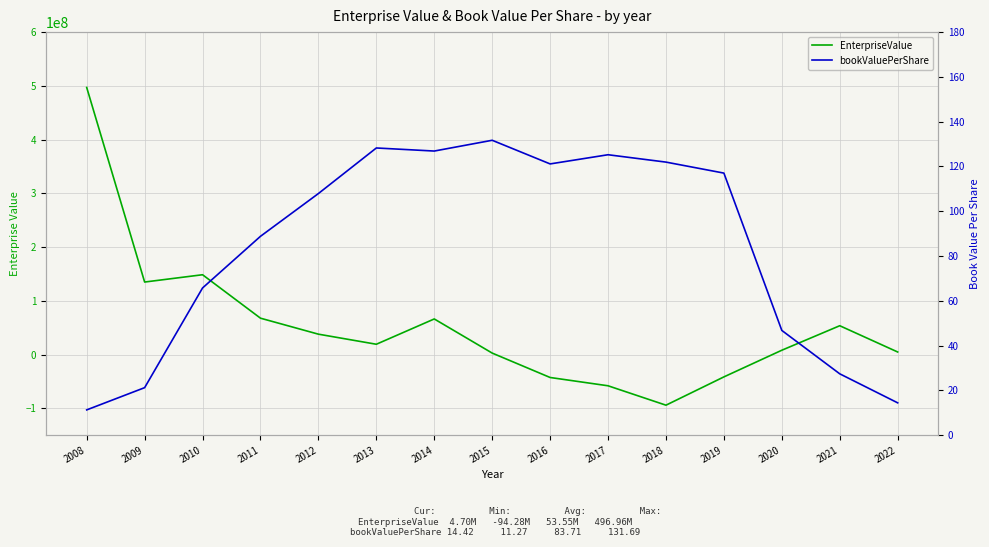

Which series ends up on top after the final intersection of EnterpriseValue and bookValuePerShare?

EnterpriseValue